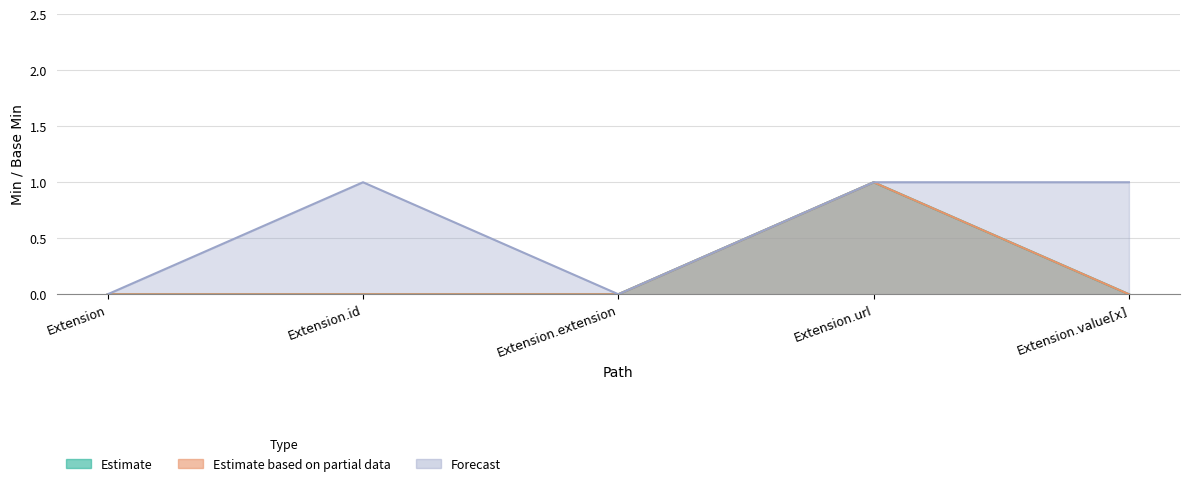

How many interior local valleys does the Forecast series have?

1